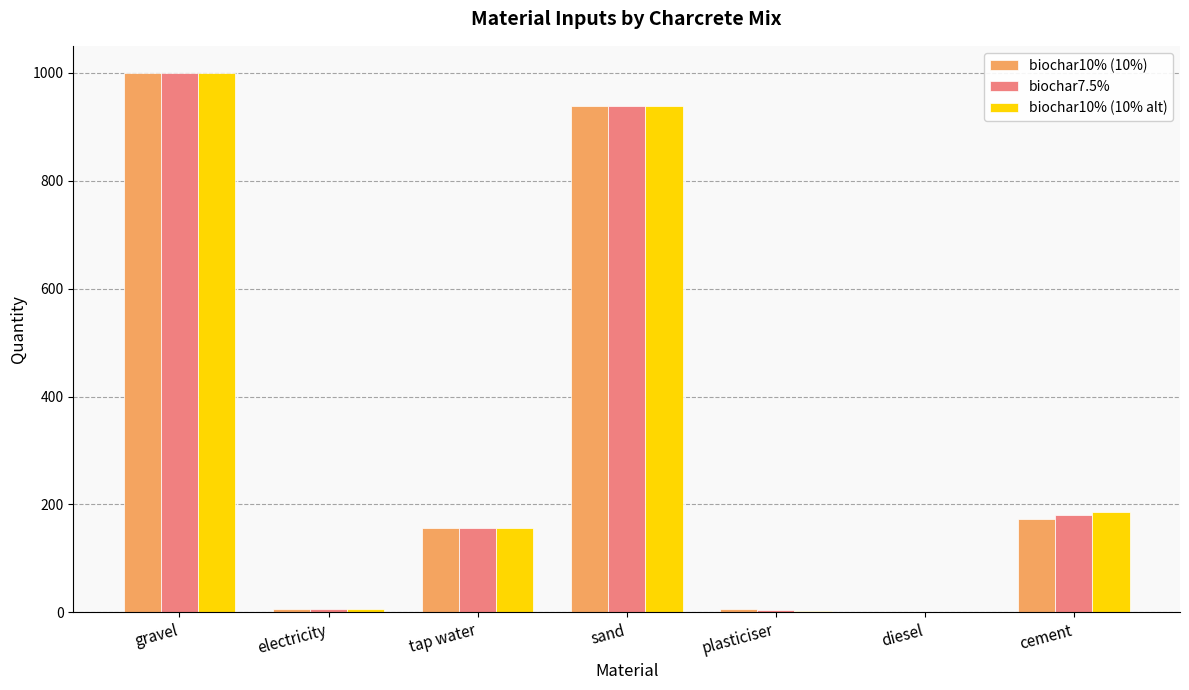

Is the value of biochar7.5% at plasticiser greater than the value of biochar10% (10%) at sand?

No